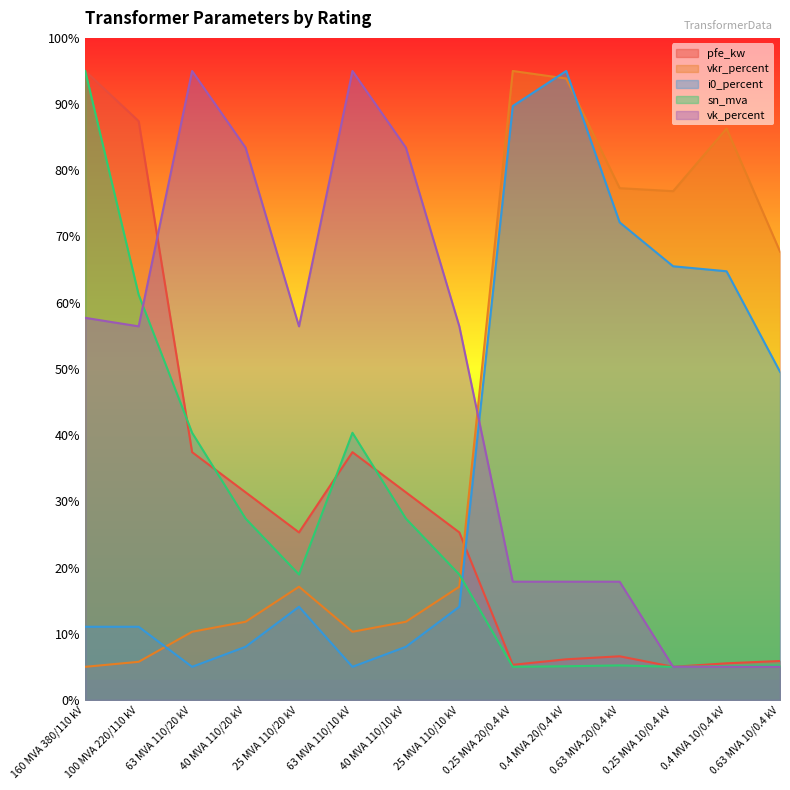

How many interior local valleys does the pfe_kw series have?

3